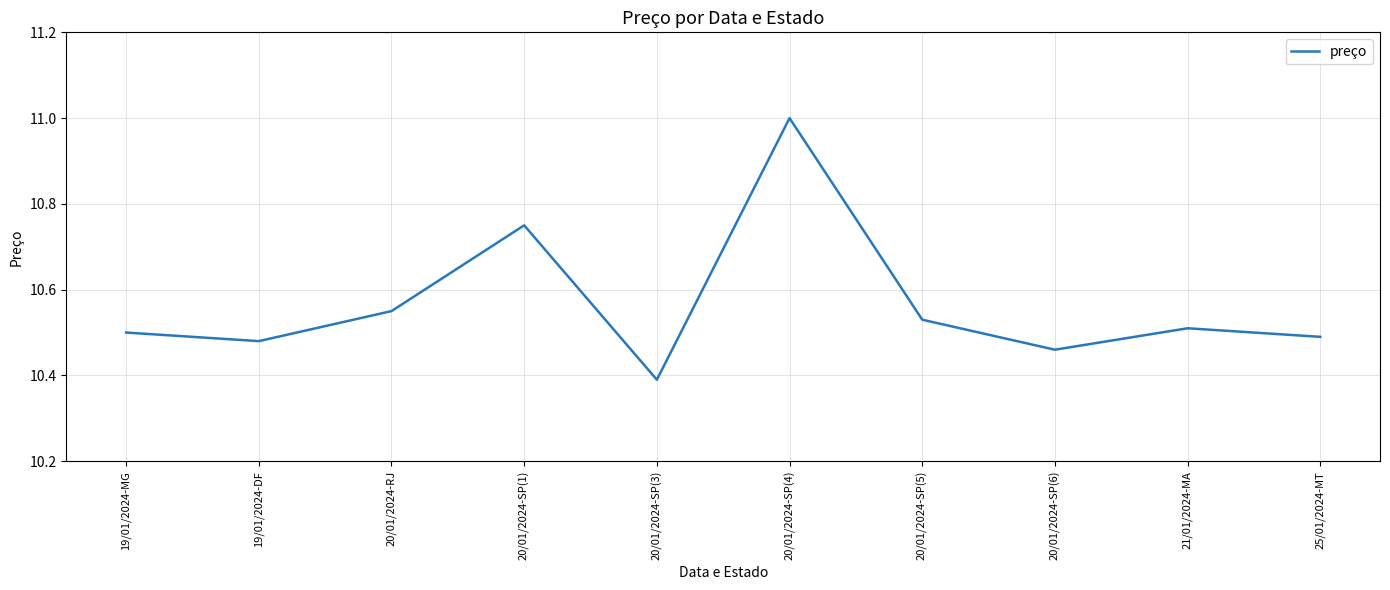

The value at 25/01/2024-MT is 17.0. True or false?

False